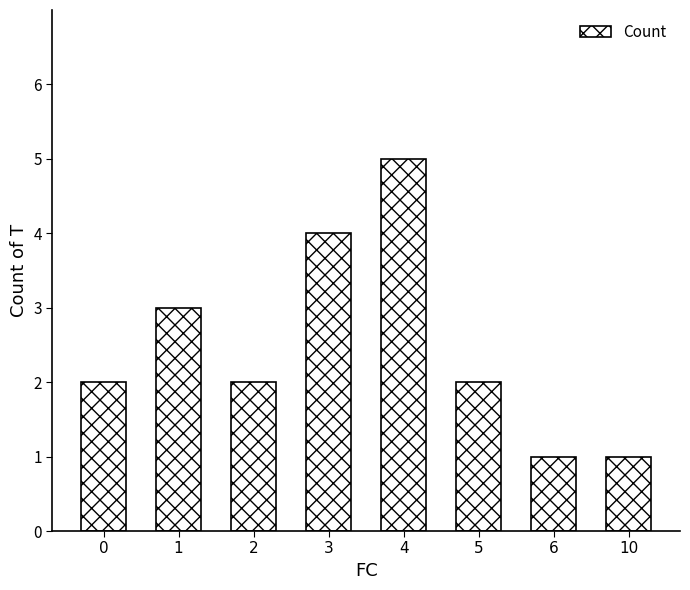

Approximately how many times larger is the value at 3 compared to 10?

4.0